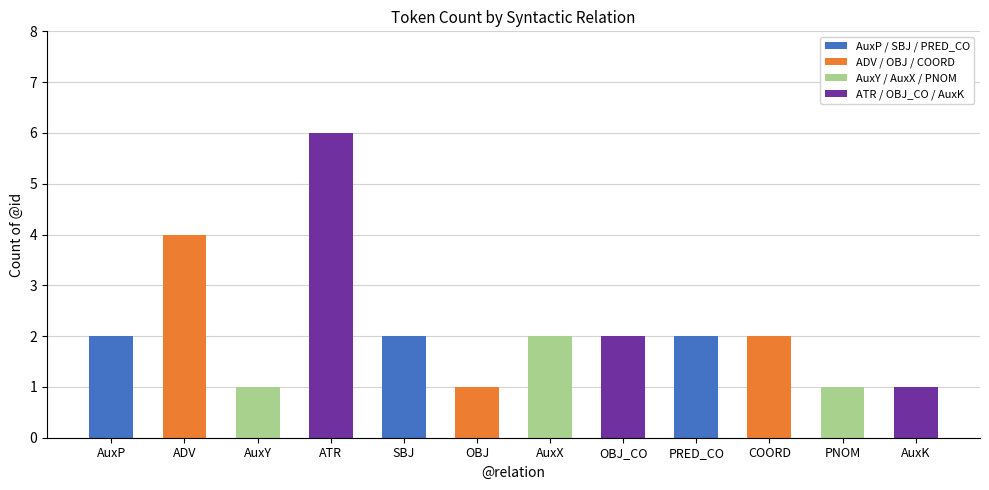

The value at AuxP is 0. True or false?

False